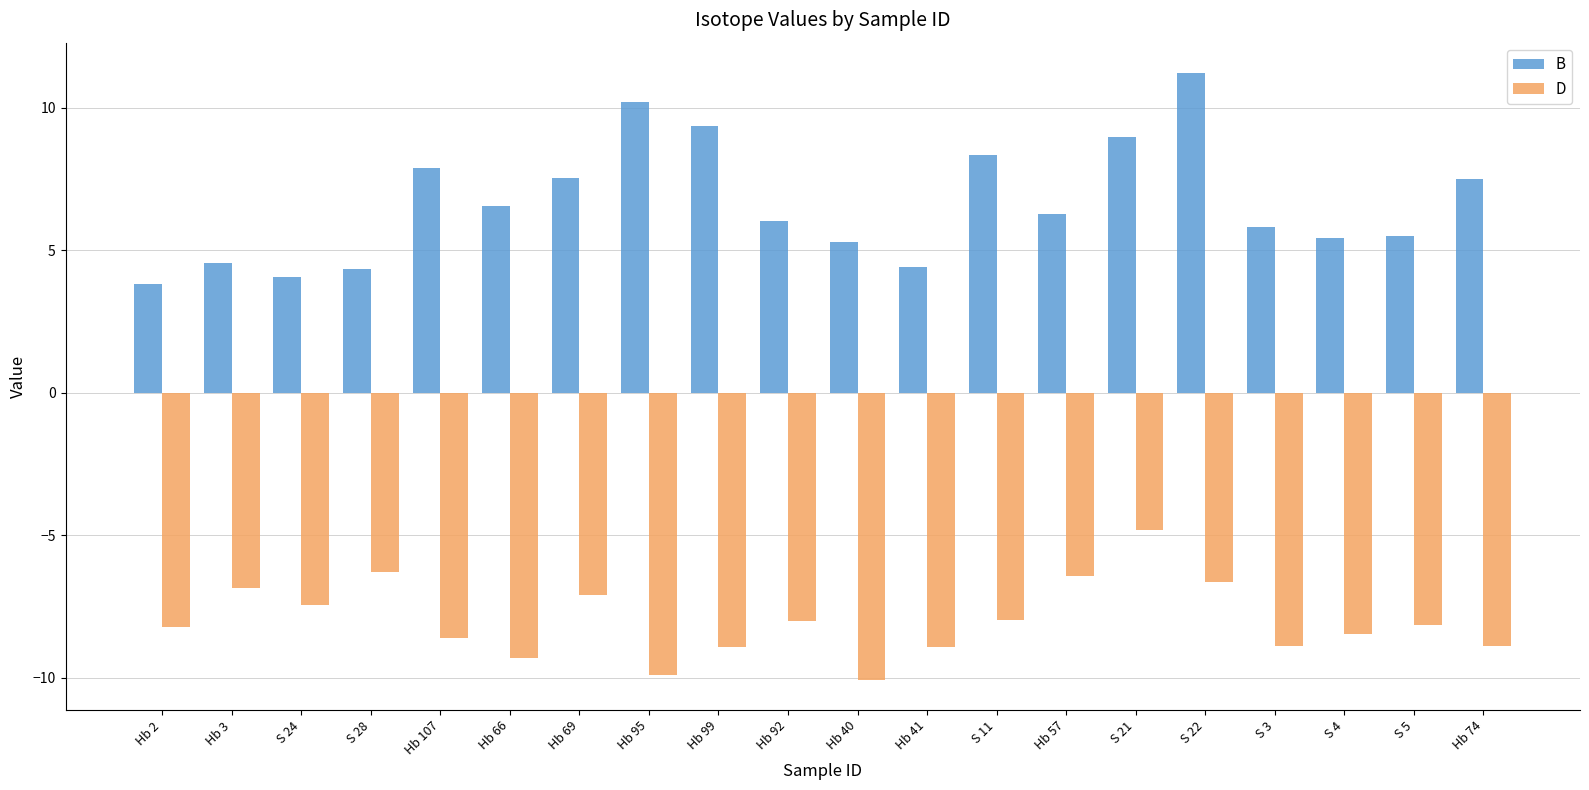

What value does the B series have at Hb 92?

6.0